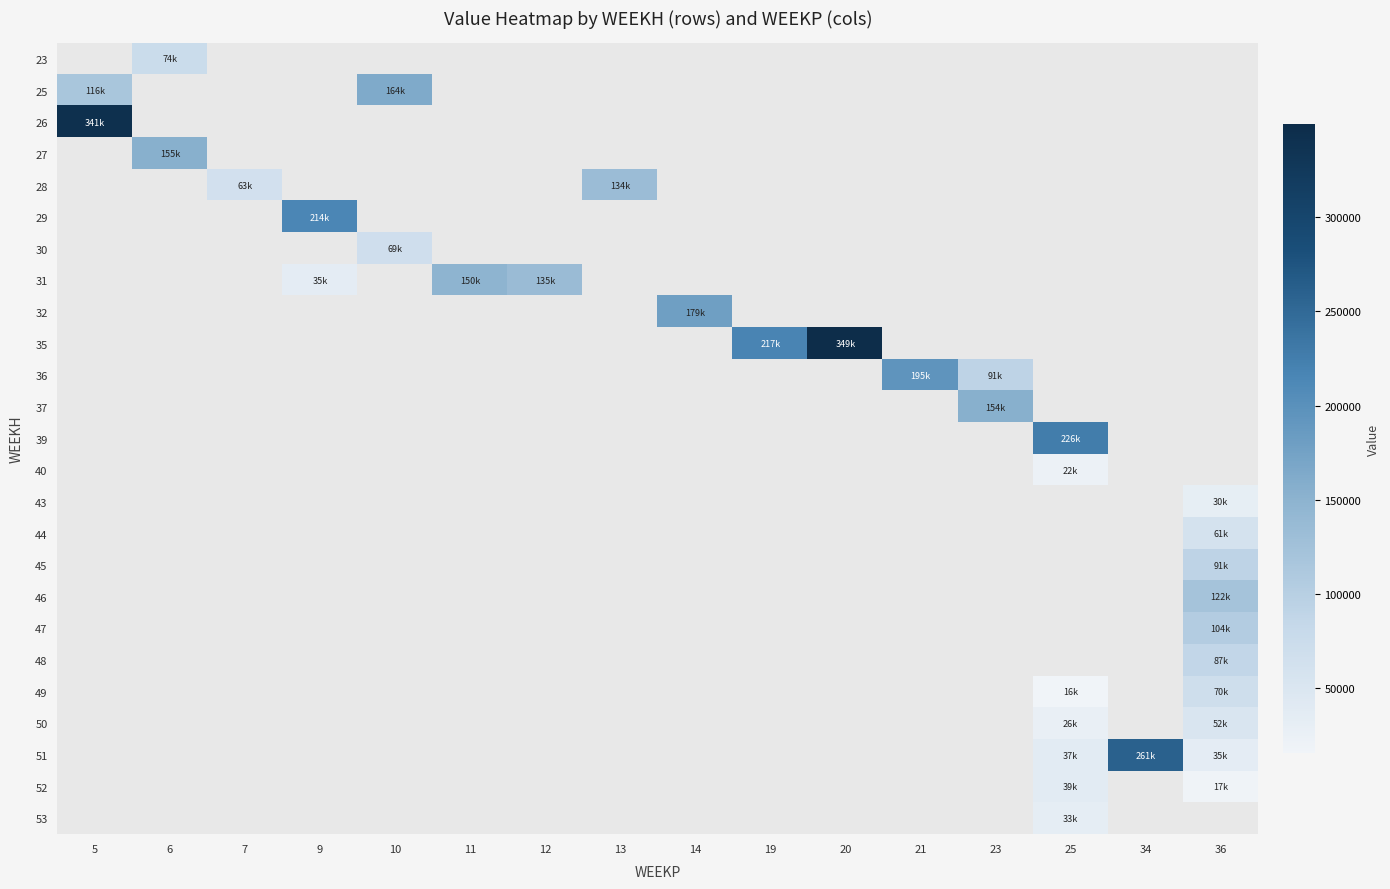

Which label corresponds to the largest value in the chart?

20